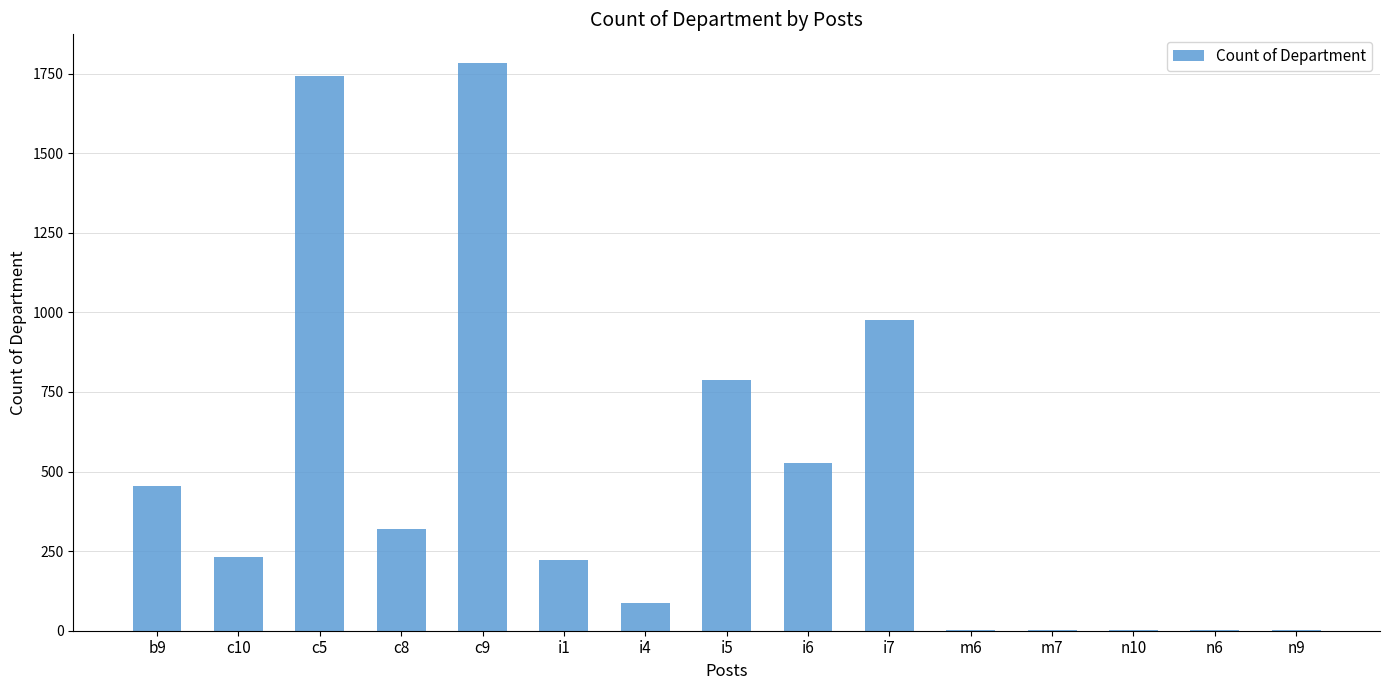

How many data points does each series have?

15